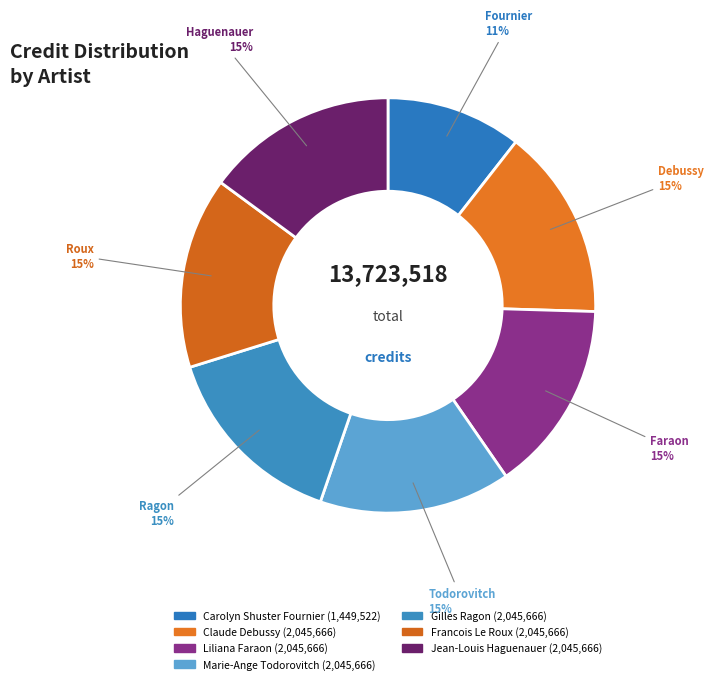

Count the number of slices in the pie.

7